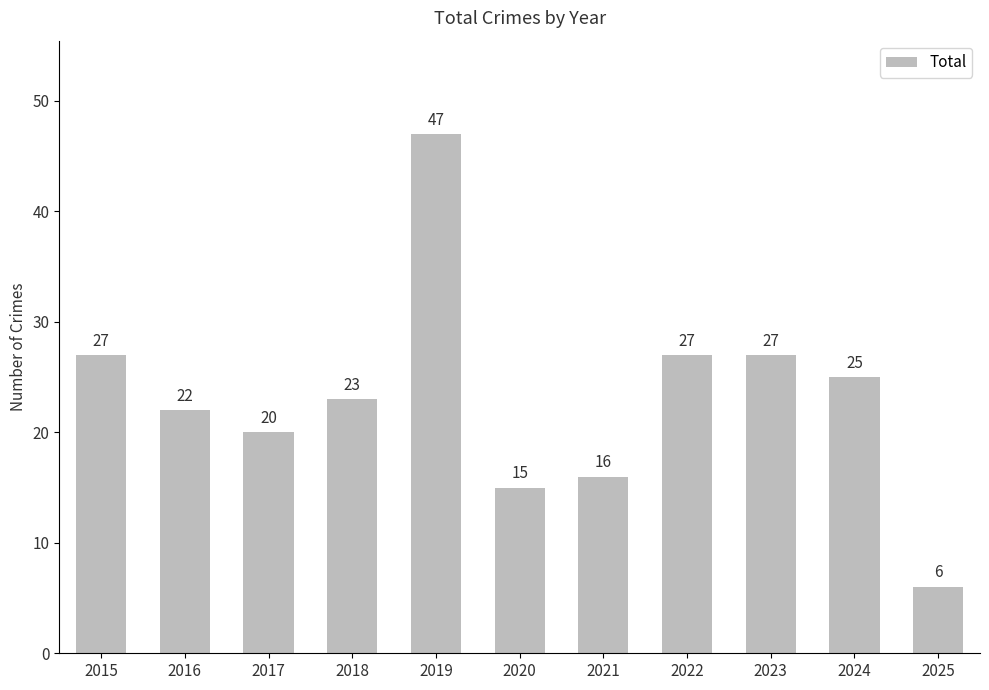

Does the chart contain stacked bars?

No